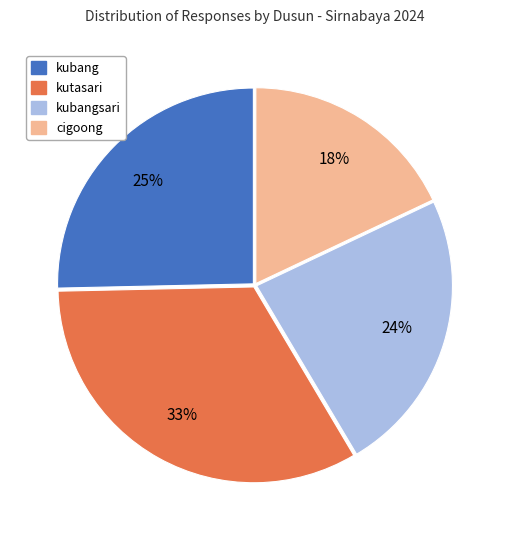

Does any single category account for the majority?

No